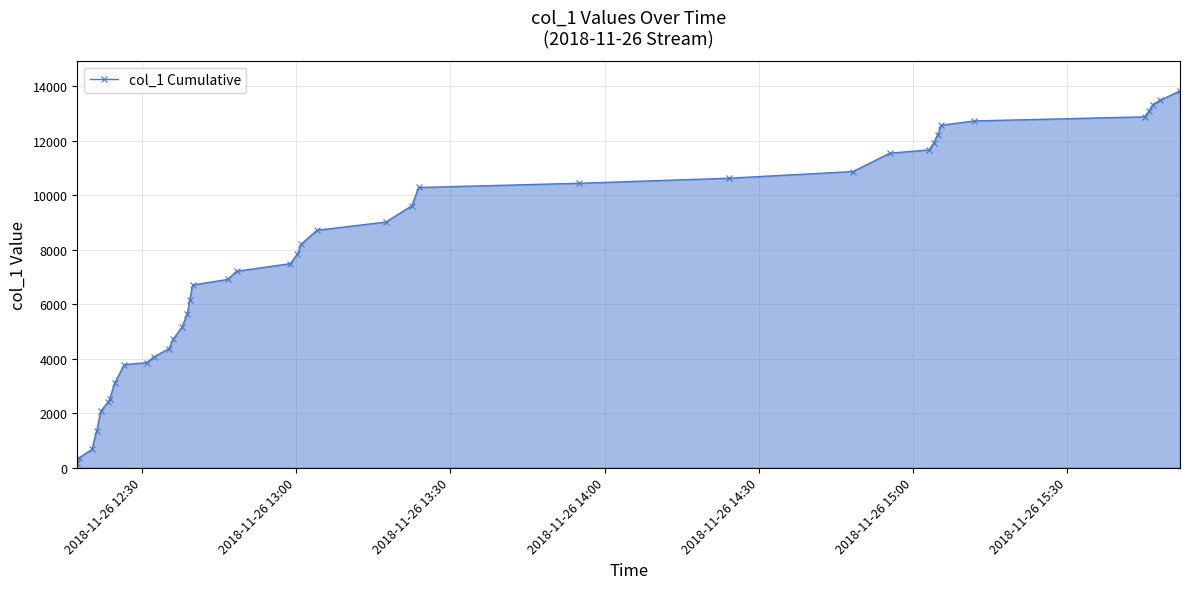

What is the difference between the second highest and minimum values?

13317.9